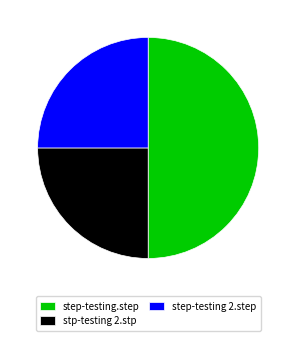

How many segments does this pie chart have?

3